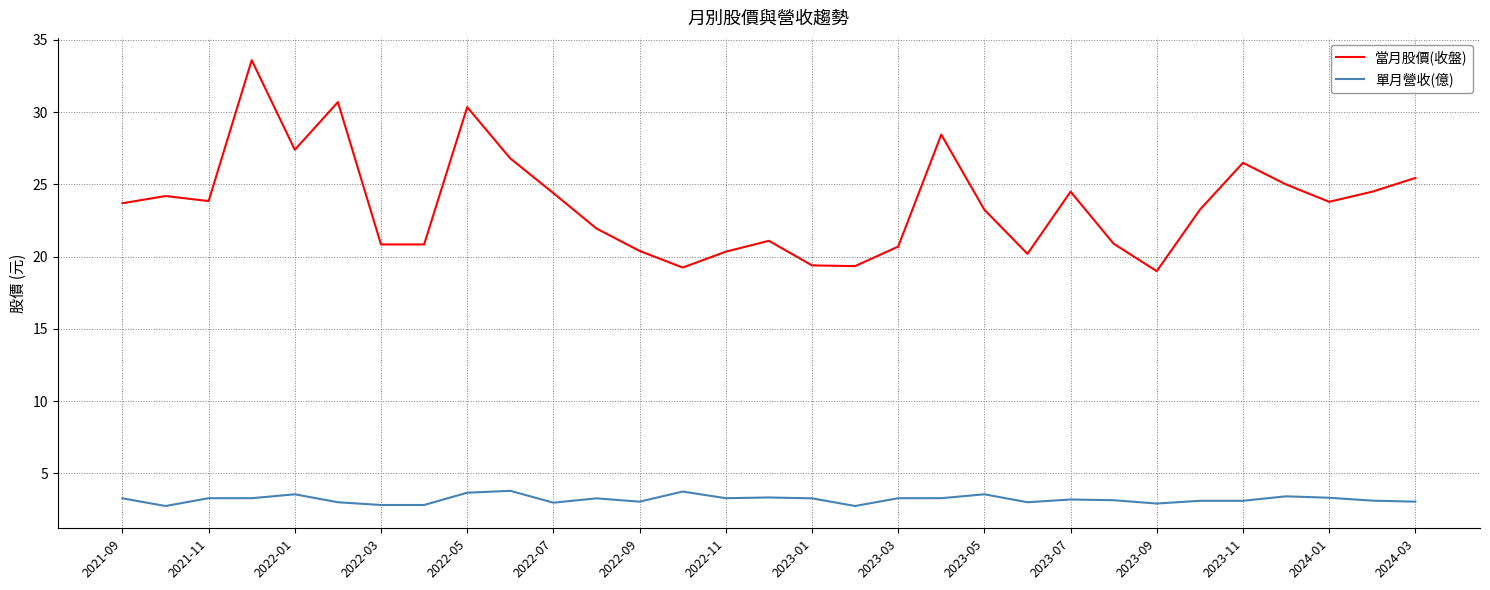

What is the smallest value displayed?

2.8